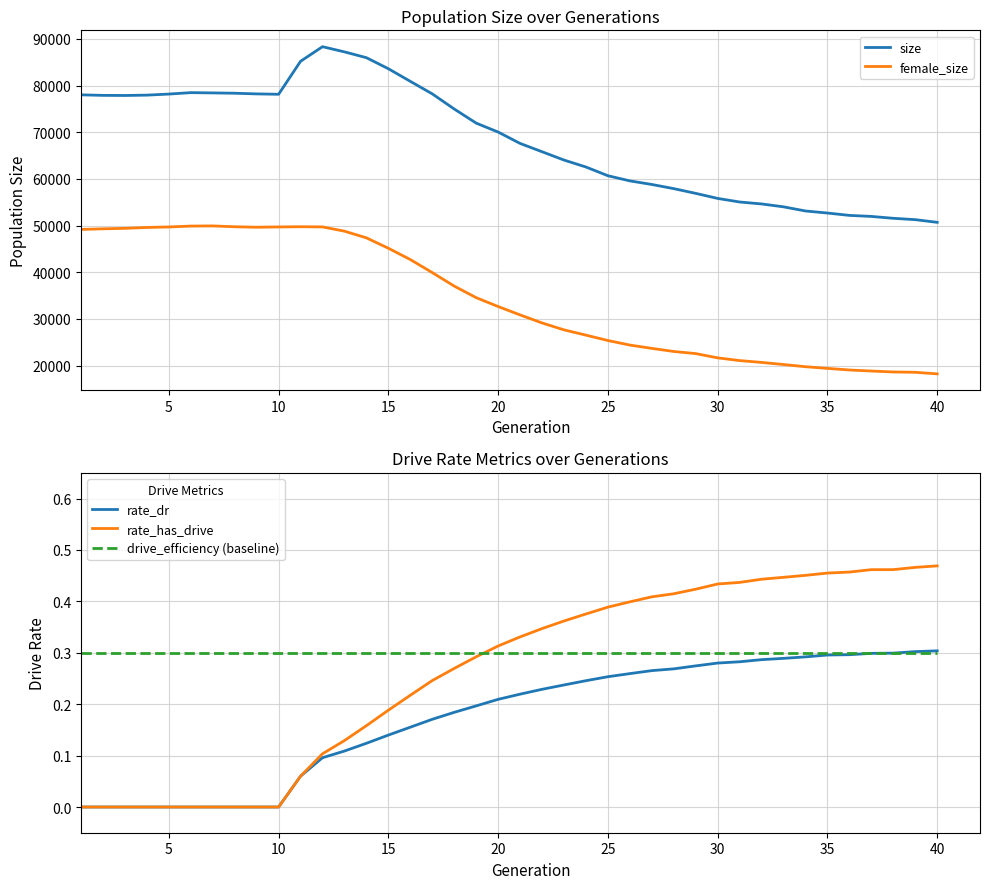

True or false: rate_dr has more than 0 points higher than both neighbors.

False